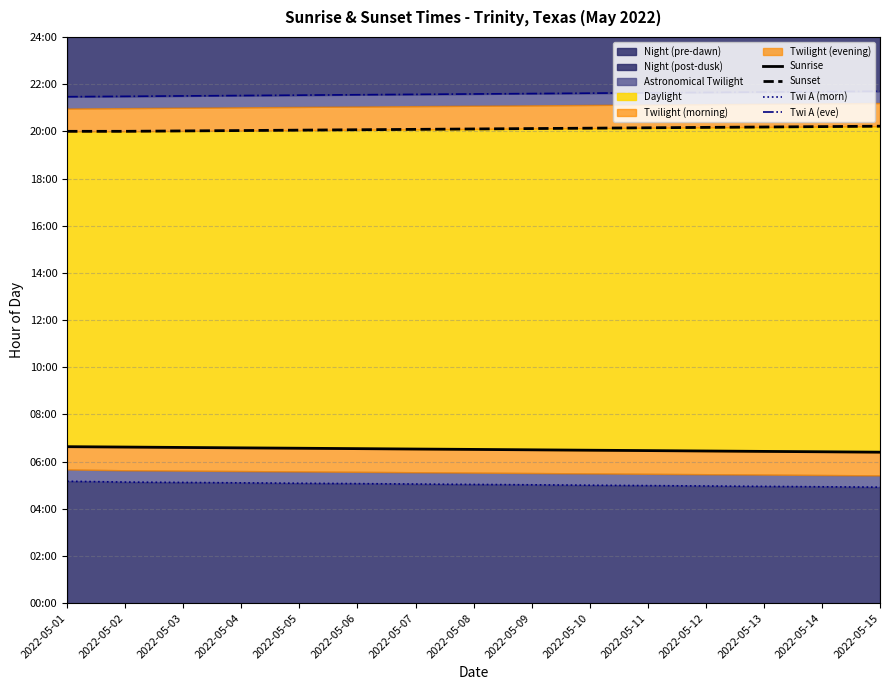

What is the lowest value of the Twi A (morn) series?

4.9